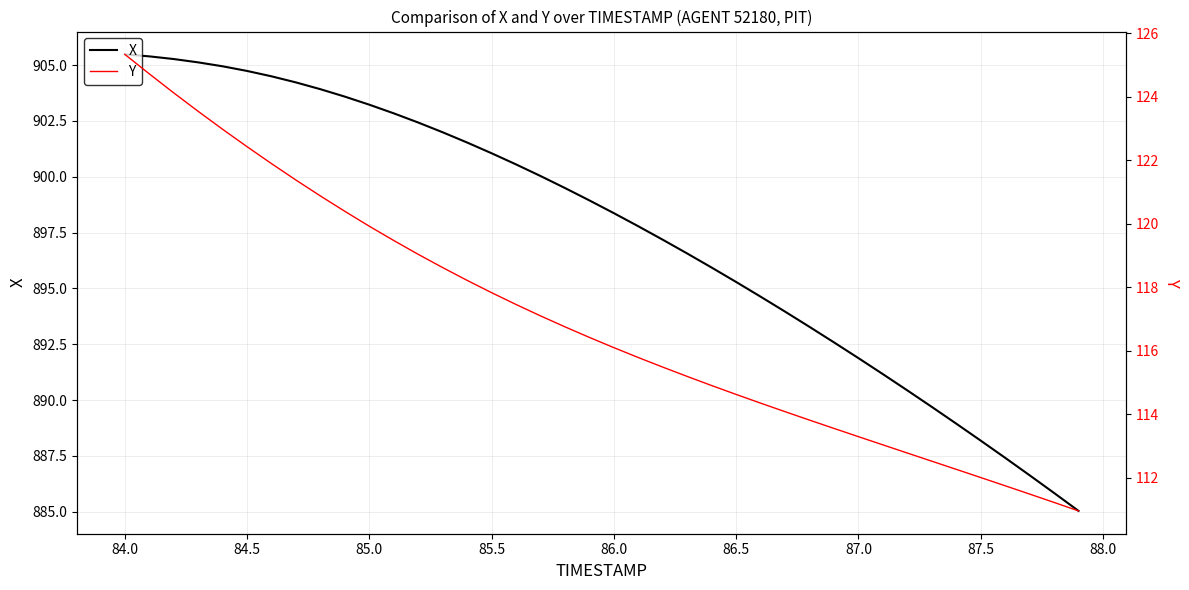

True or false: Y and X cross at least once.

False